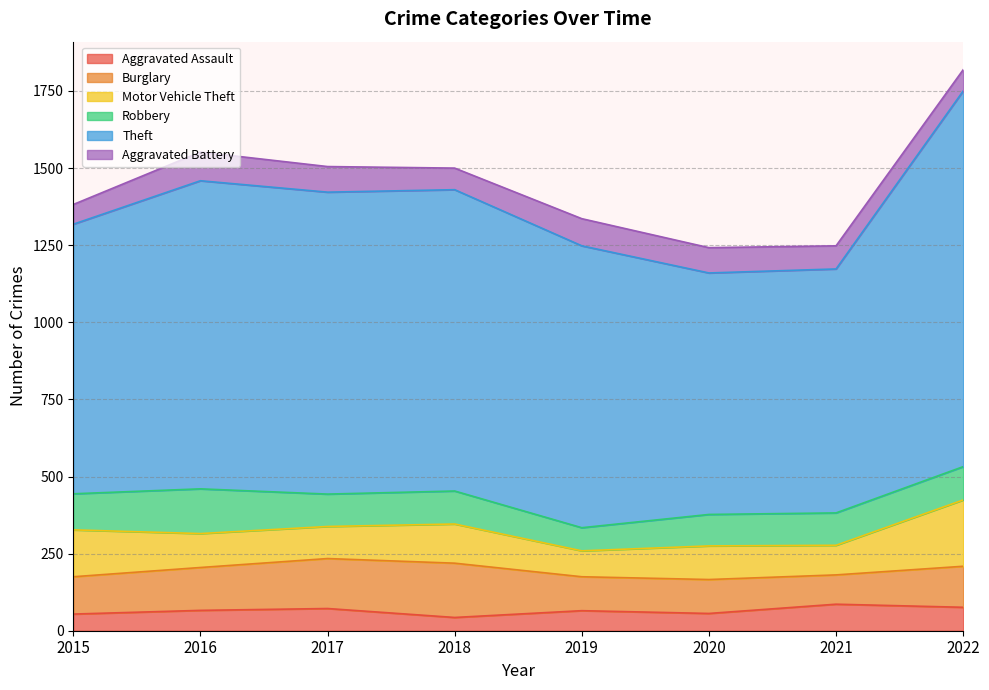

What are all the series names shown in the legend?

Aggravated Assault, Burglary, Motor Vehicle Theft, Robbery, Theft, Aggravated Battery